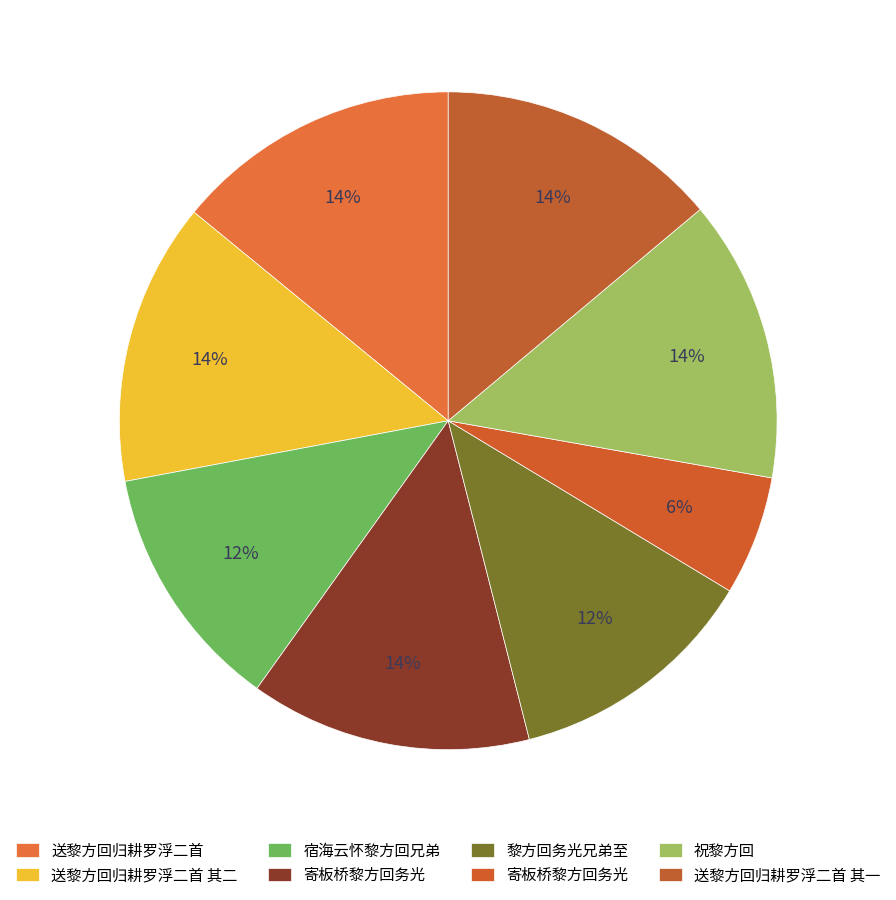

How many slices are in this pie chart?

8